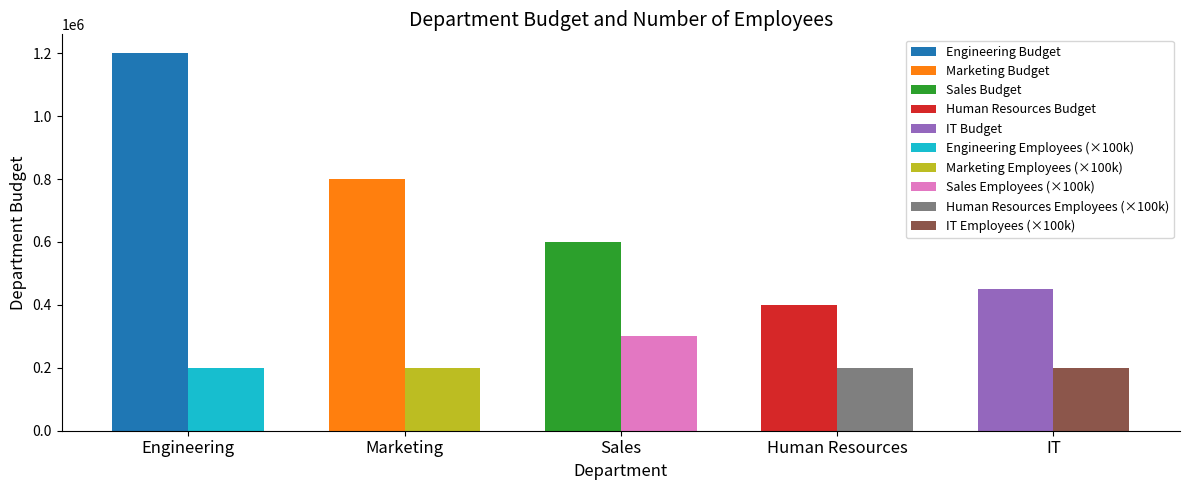

How many values in the Department_Budget series are below 600000?

2